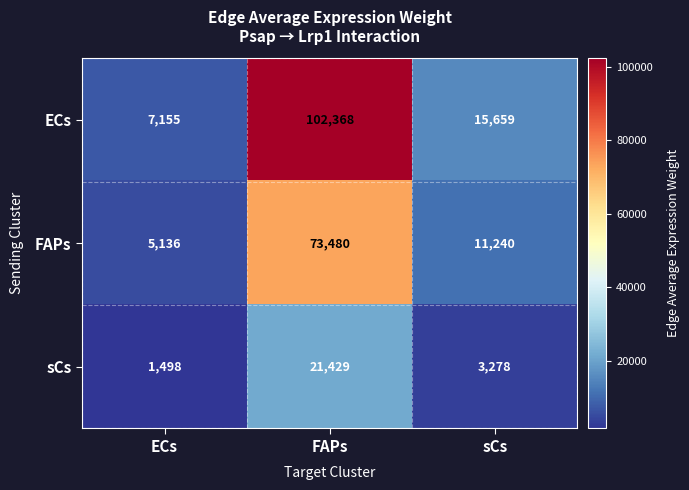

Reading left to right, extract all data points from this chart.

ECs: ECs=7155	FAPs=102368	sCs=15659
FAPs: ECs=5136	FAPs=73480	sCs=11240
sCs: ECs=1498	FAPs=21429	sCs=3278